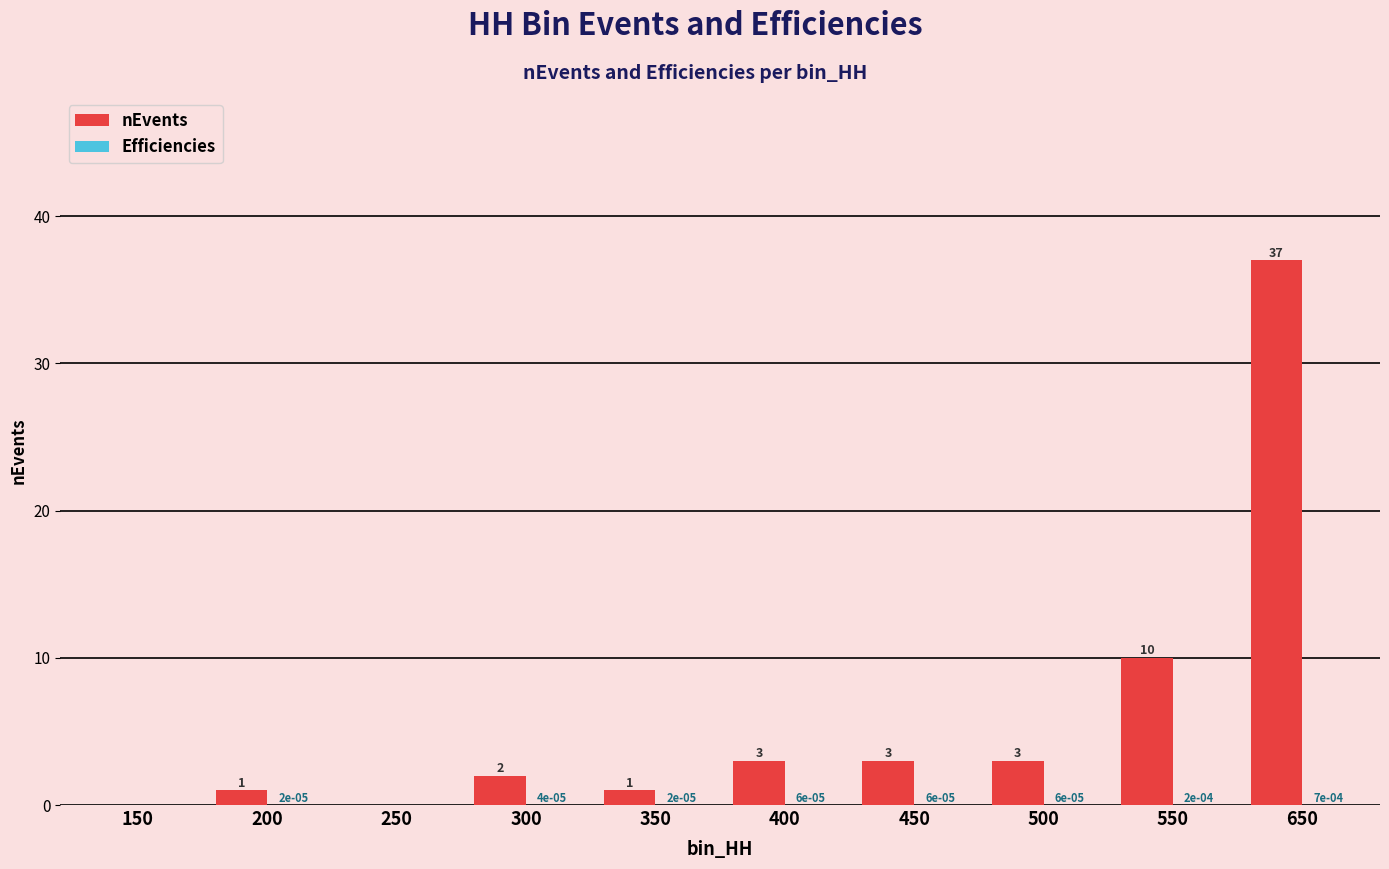

What is the approximate value of nEvents at 550?

10.0